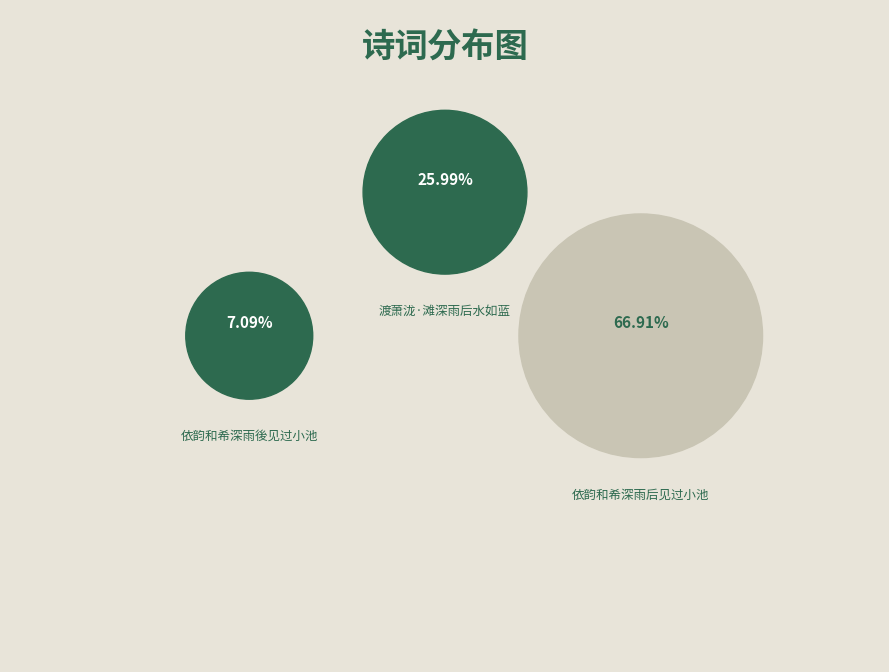

What percentage is the 渡萧泷·滩深雨后水如蓝 slice, to the nearest percent?

26%